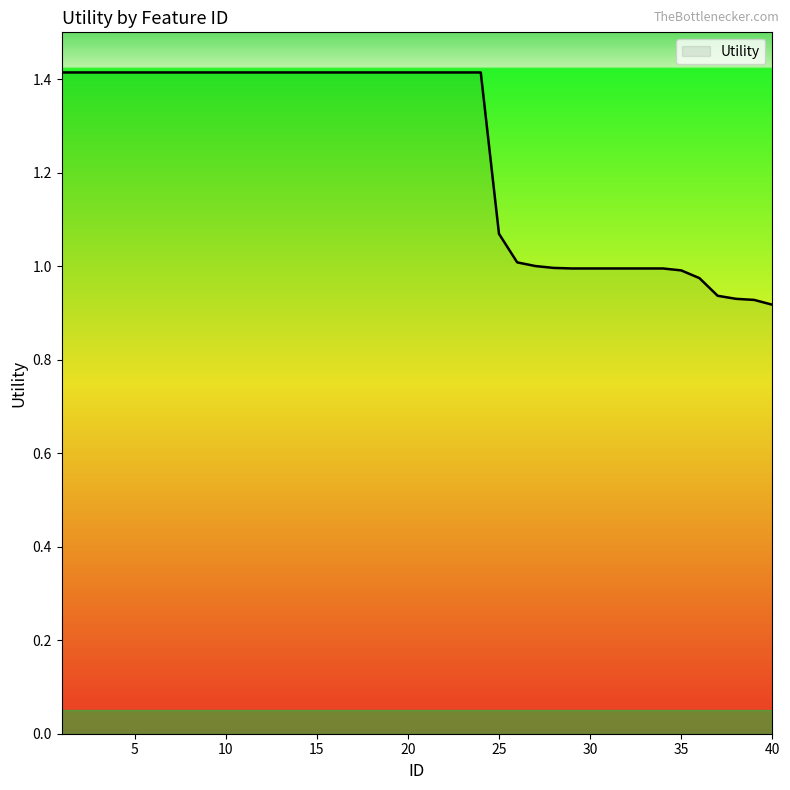

What is the difference between the maximum and minimum values?

0.5